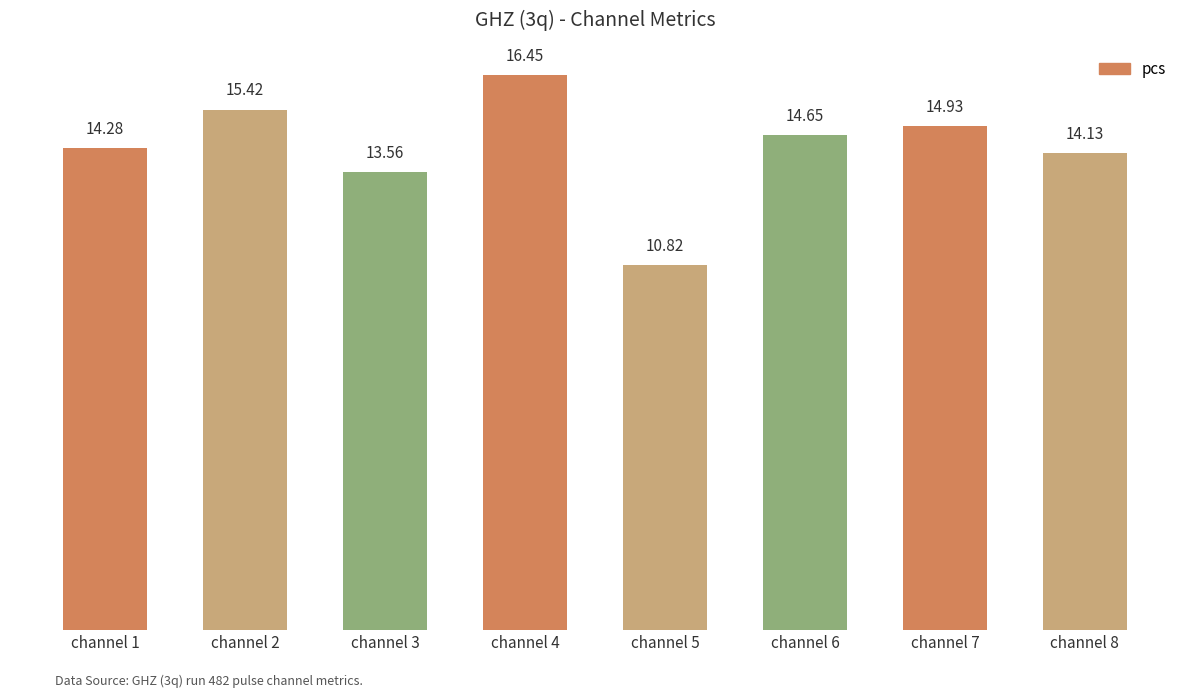

What value does the data have at channel 5?

10.8